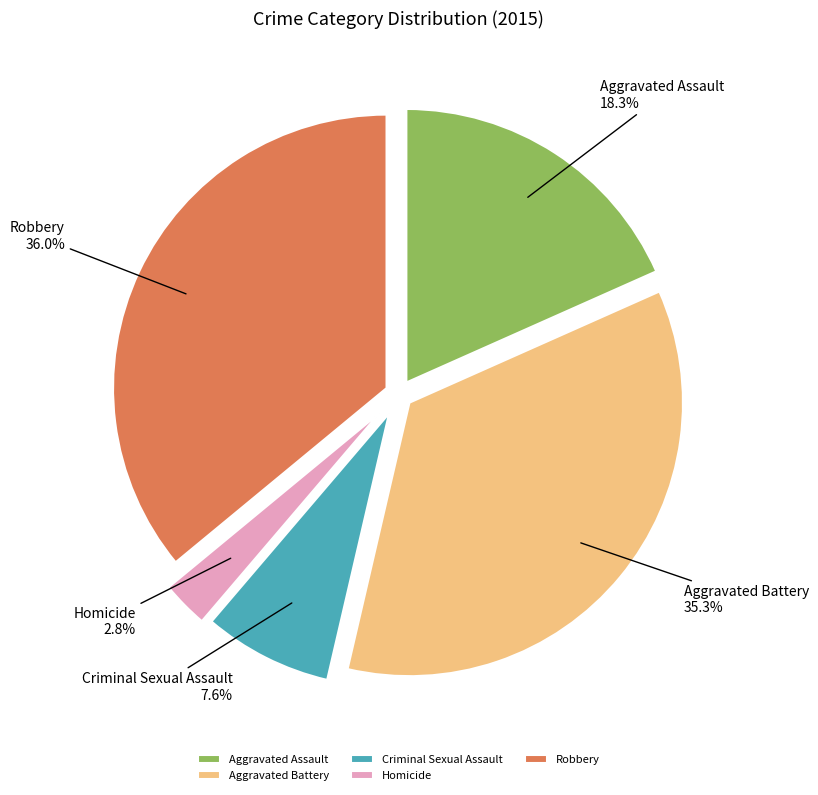

Rank the categories by value from lowest to highest.

Homicide, Criminal Sexual Assault, Aggravated Assault, Aggravated Battery, Robbery